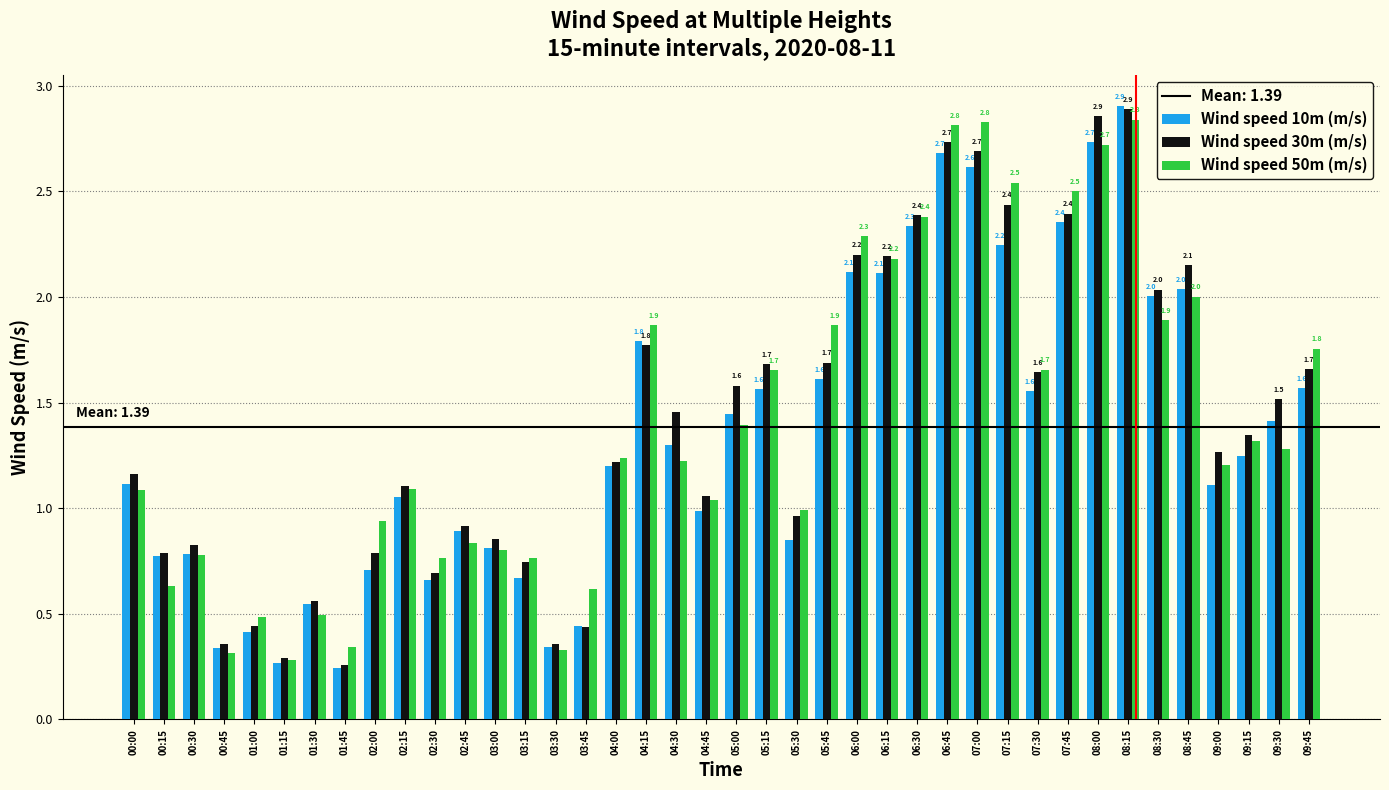

Which series has the widest spread of values?

Wind speed 10m (m/s)